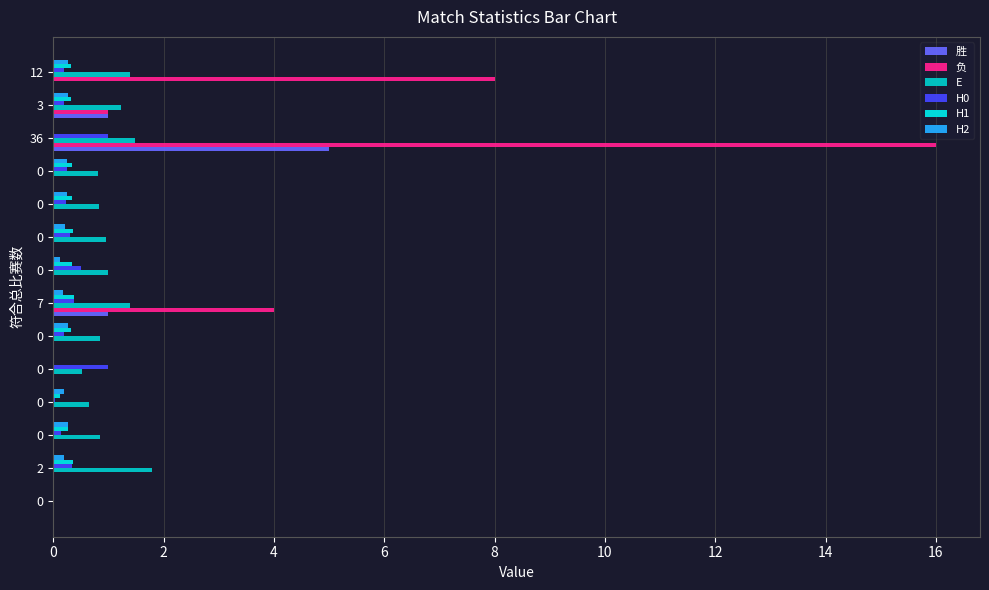

Reading left to right, list all the values displayed in this chart.

胜: 0.0	0.0	0.0	0.0	0.0	0.0	1.0	0.0	0.0	0.0	0.0	5.0	1.0	0.0
负: 0.0	0.0	0.0	0.0	0.0	0.0	4.0	0.0	0.0	0.0	0.0	16.0	1.0	8.0
E: 0.0	1.8	0.8	0.6	0.5	0.8	1.4	1.0	1.0	0.8	0.8	1.5	1.2	1.4
H0: 0.0	0.3	0.1	0.0	1.0	0.2	0.4	0.5	0.3	0.2	0.2	1.0	0.2	0.2
H1: 0.0	0.4	0.3	0.1	0.0	0.3	0.4	0.3	0.4	0.3	0.3	0.0	0.3	0.3
H2: 0.0	0.2	0.3	0.2	0.0	0.3	0.2	0.1	0.2	0.3	0.2	0.0	0.3	0.3